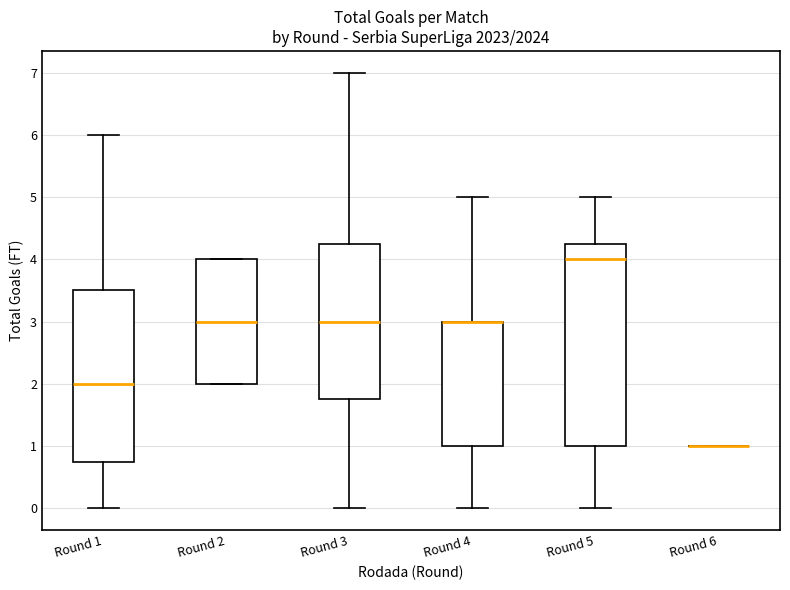

Reading left to right, transcribe this box plot: for each box, give where its median line is, the range the box spans, and where its two whiskers end, as read against the y-axis. The values are not printed on the chart, so give them approximately, as read against the axis.

Round 1: median 2.0, box 0.8 to 3.5, whiskers 0.0 to 6.0
Round 2: median 3.0, box 2.0 to 4.0, whiskers 2.0 to 4.0
Round 3: median 3.0, box 1.8 to 4.3, whiskers 0.0 to 7.0
Round 4: median 3.0 (drawn on the box's upper edge), box 1.0 to 3.0, whiskers 0.0 to 5.0
Round 5: median 4.0, box 1.0 to 4.3, whiskers 0.0 to 5.0
Round 6: box collapsed to a line at 1.0, whiskers 1.0 to 1.0